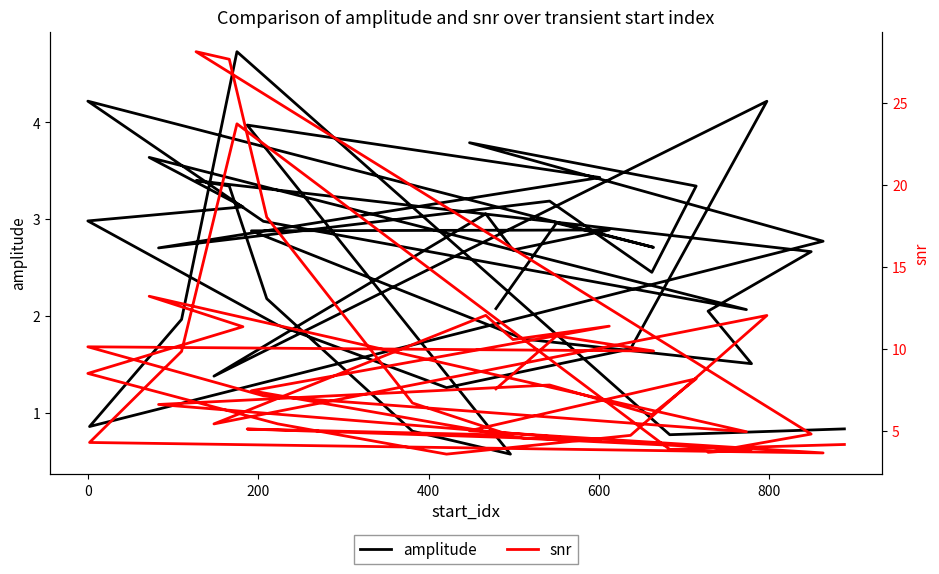

What are all the series names shown in the legend?

amplitude, snr